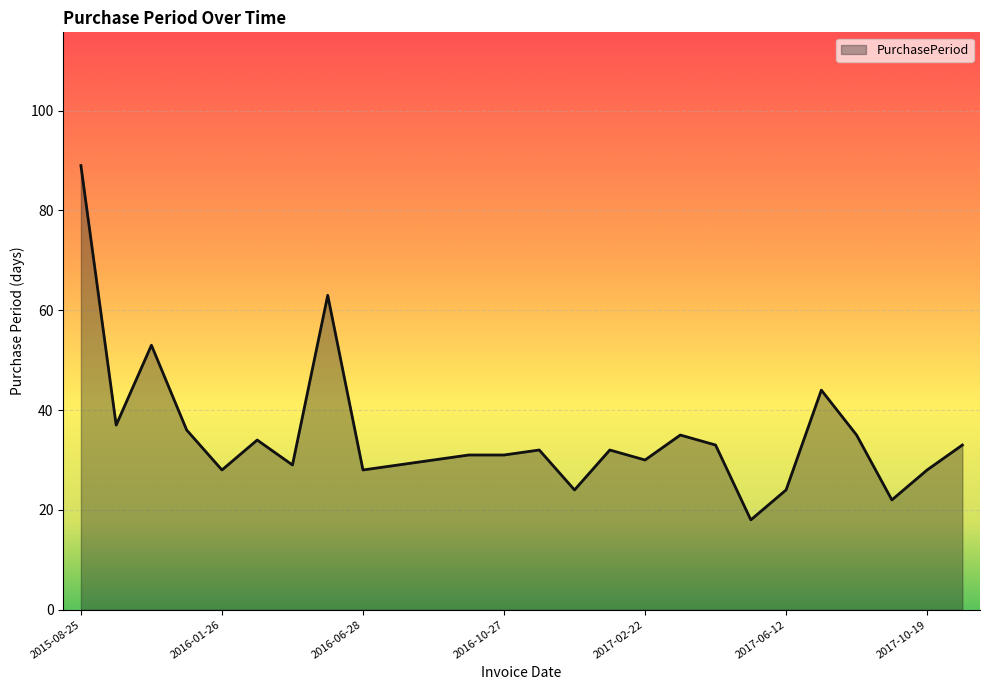

Does the chart have visible grid lines?

Yes